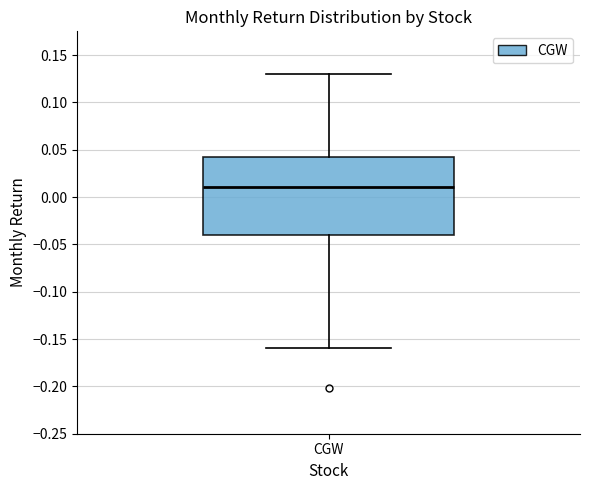

Transcribe this box plot: give where the median line is, the range the box spans, and where the two whiskers end, as read against the y-axis. The values are not printed on the chart, so give them approximately, as read against the axis.

median 0.010, box -0.040 to 0.045, whiskers -0.160 to 0.130